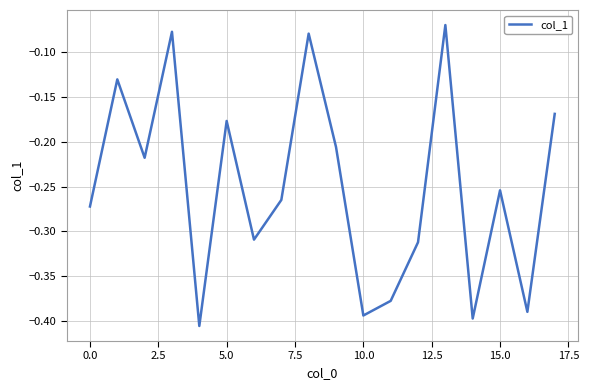

What is the difference between the maximum and minimum values?

0.3